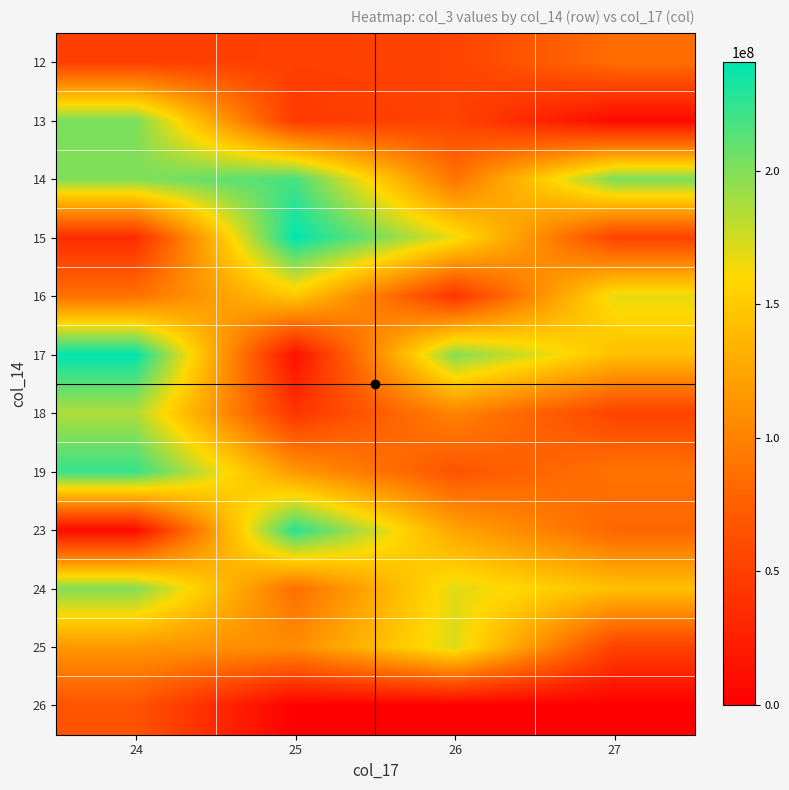

Reading left to right, list all the values displayed in this chart.

12: 24=49231760	25=50544400	26=52299736	27=85503168
13: 24=202020744	25=45174336	26=52860040	27=7479664
14: 24=199619112	25=217810352	26=89755488	27=202314608
15: 24=34759072	25=240426424	26=165615320	27=52299736
16: 24=88027648	25=148848992	26=41375672	27=167770040
17: 24=240222848	25=12597352	26=199258128	27=143121080
18: 24=185644144	25=41349512	26=101894320	27=52860040
19: 24=223182536	25=115243072	26=66105072	27=89755488
23: 24=9366752	25=228061696	26=123711112	27=79731096
24: 24=199258128	25=86337272	26=169620680	27=143121080
25: 24=115243072	25=107122872	26=171722136	27=52046928
26: 24=66105072	25=0	26=0	27=0